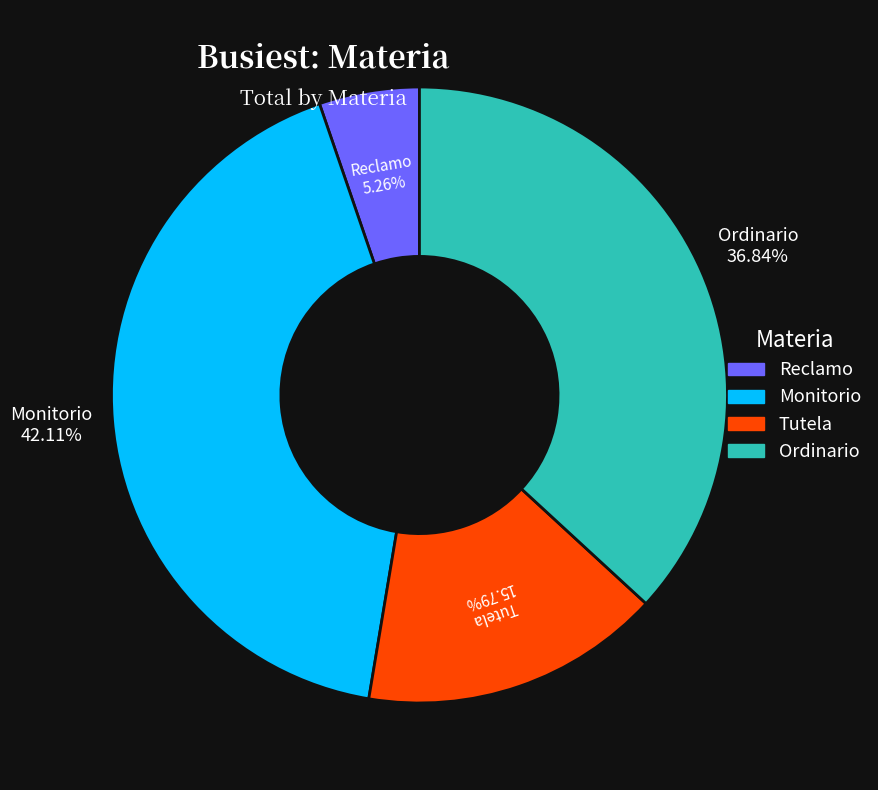

Between Ordinario and Tutela, which is larger?

Ordinario